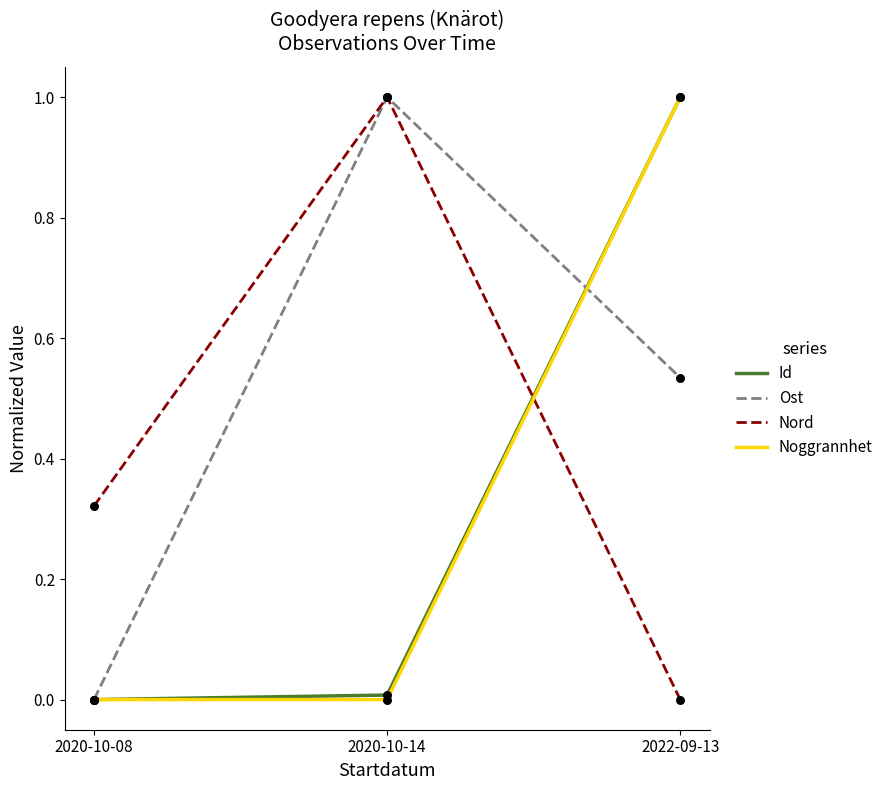

What is the spread (max minus min) of values at 2022-09-13?

1.0